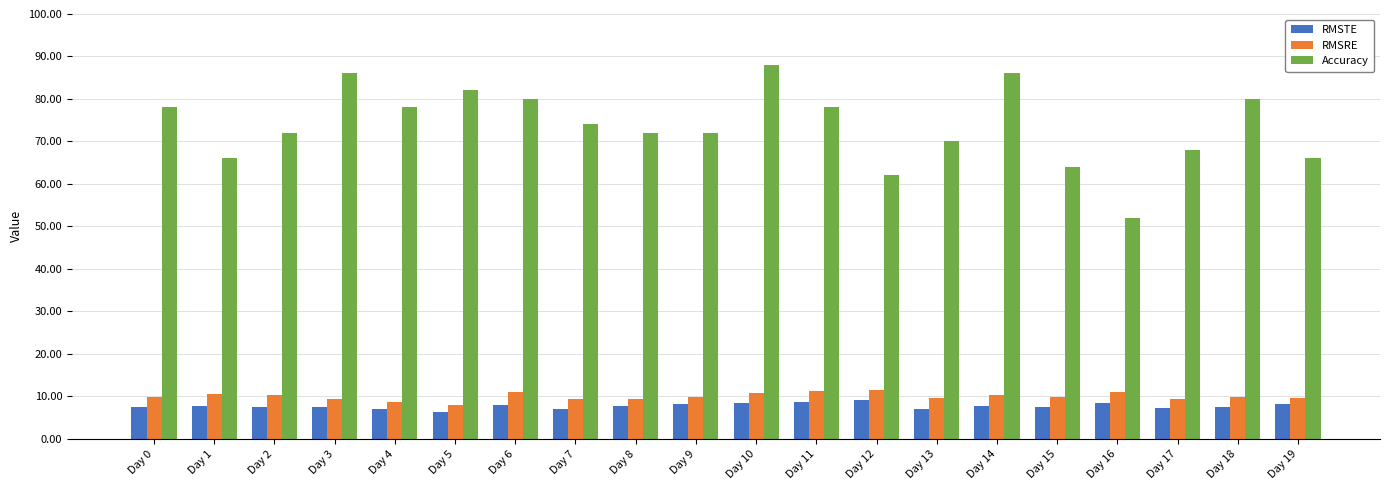

At which label is Accuracy closest to 0?

Day 16